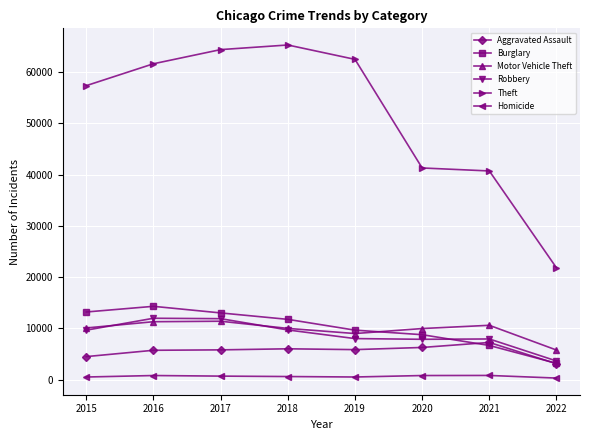

Which category has the highest value across all series?

2018